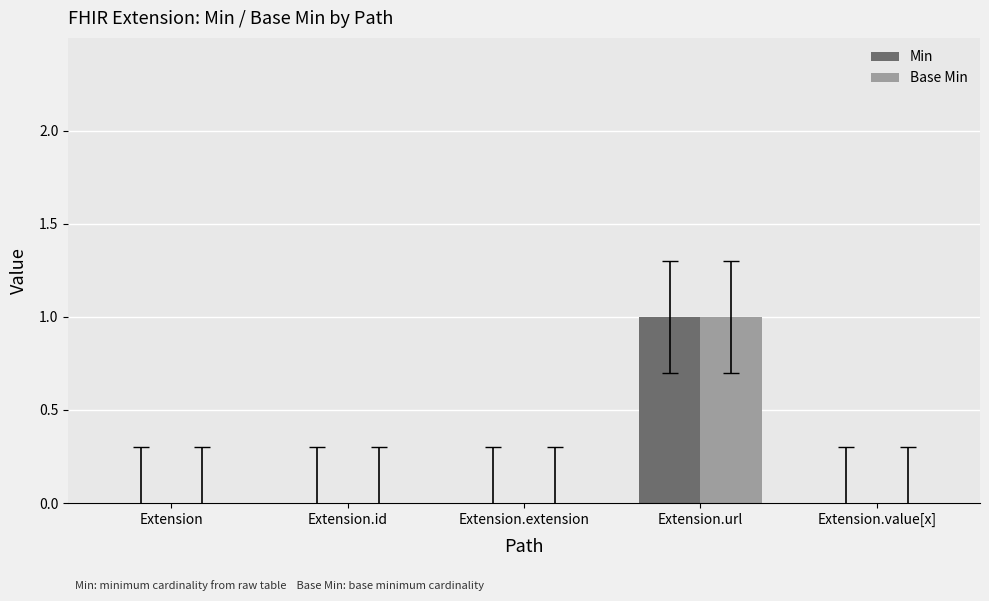

Which category has the highest value across all series?

Extension.url